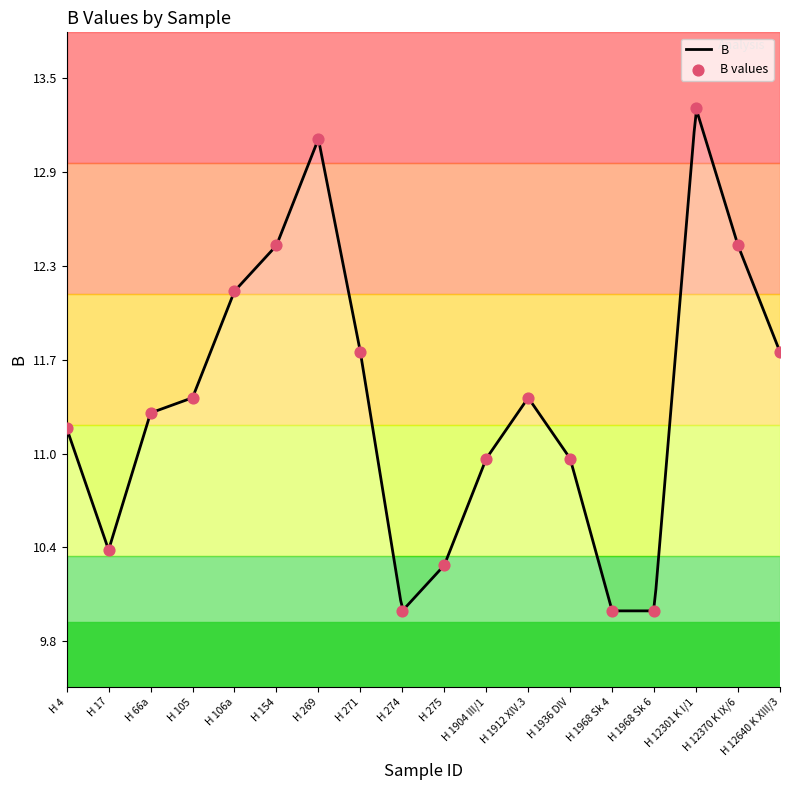

Which has a higher value, H 17 or H 12301 K I/1?

H 12301 K I/1